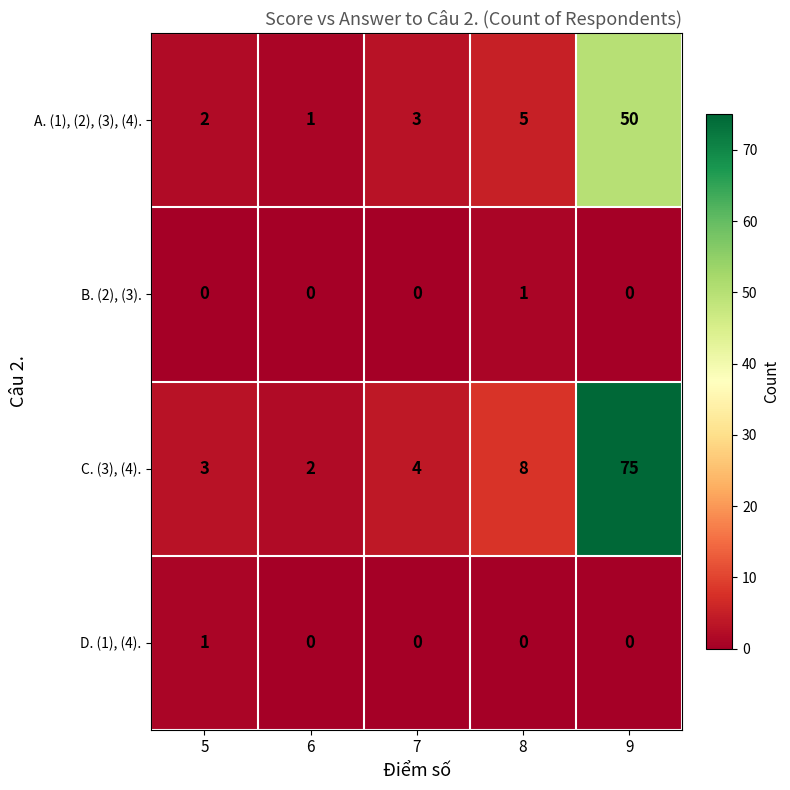

What is the difference between the maximum and minimum values in the C. (3), (4). series?

73